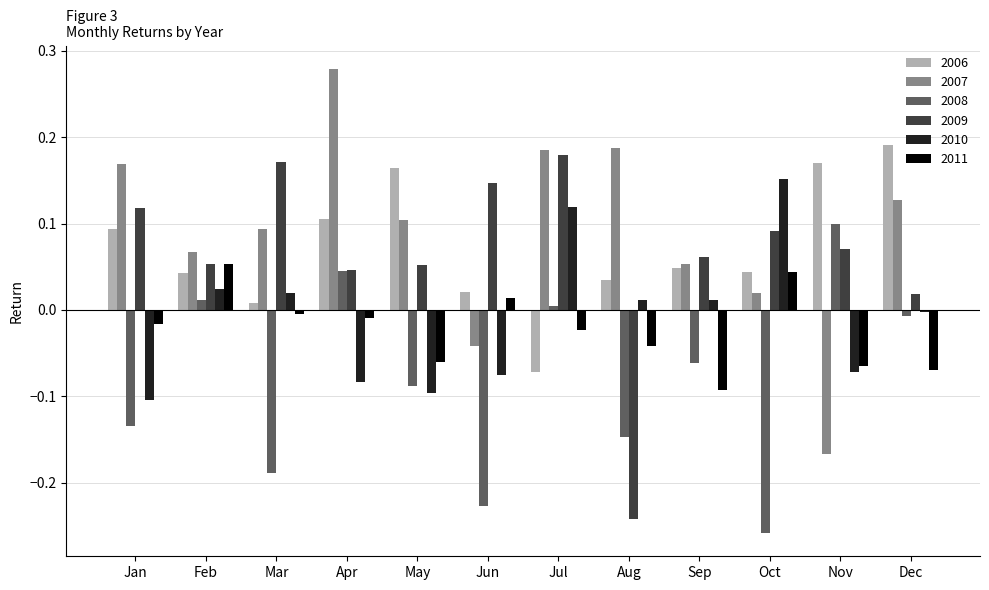

At which label does 2006 reach its minimum?

Jul